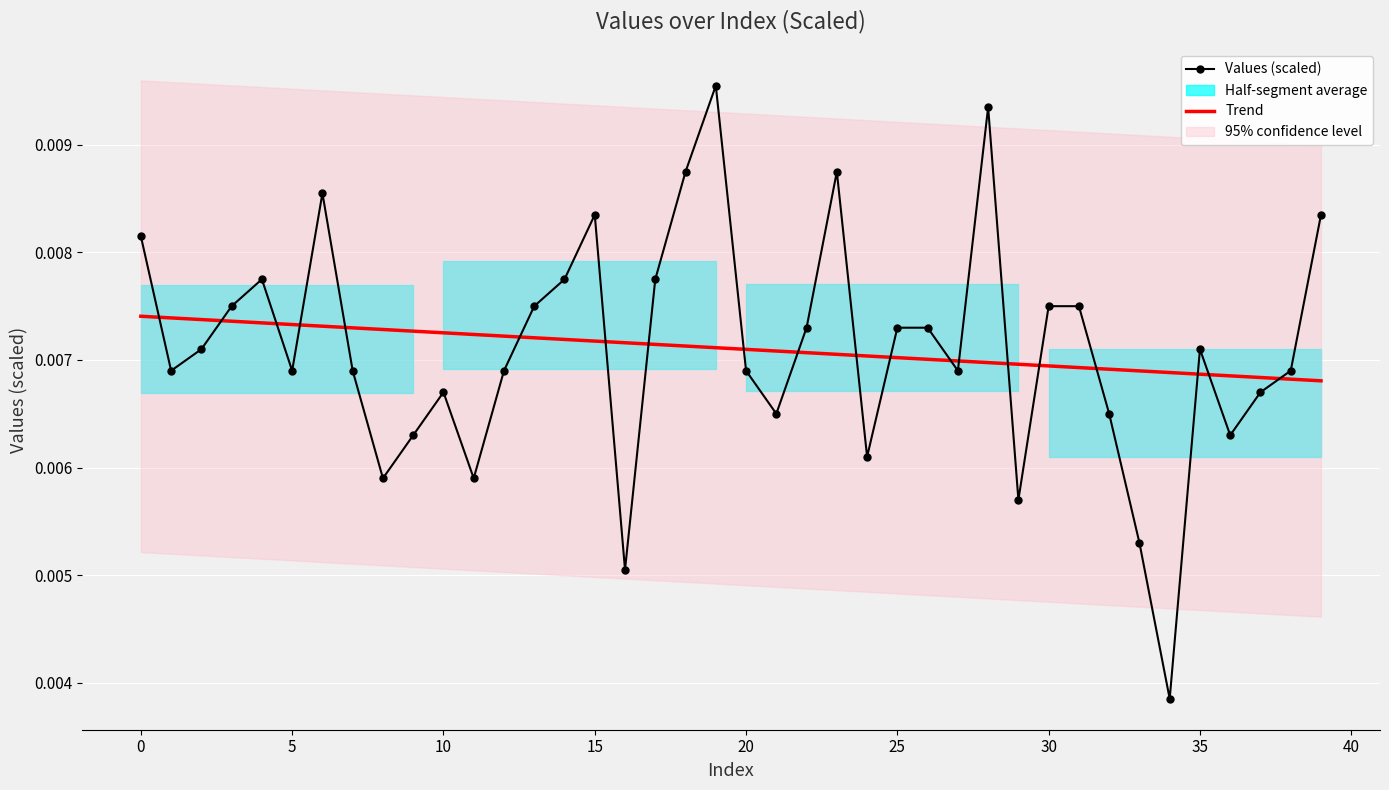

Which series changed the most between 20 and 29?

Values (scaled)